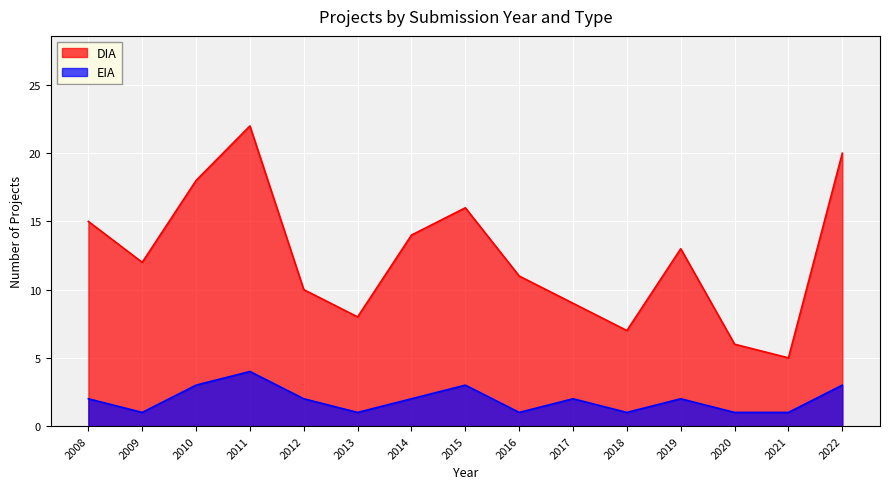

Which series has the largest range (max minus min)?

DIA